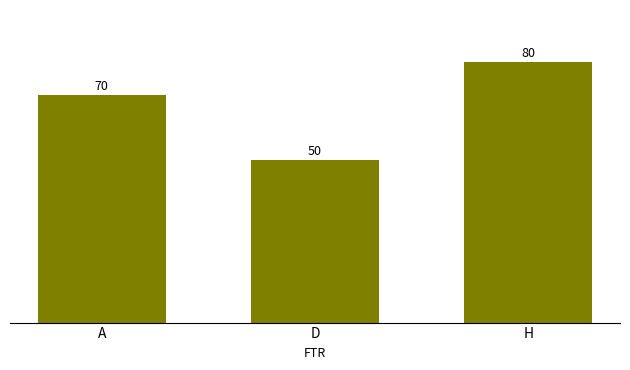

What is the difference between the maximum and minimum values?

30